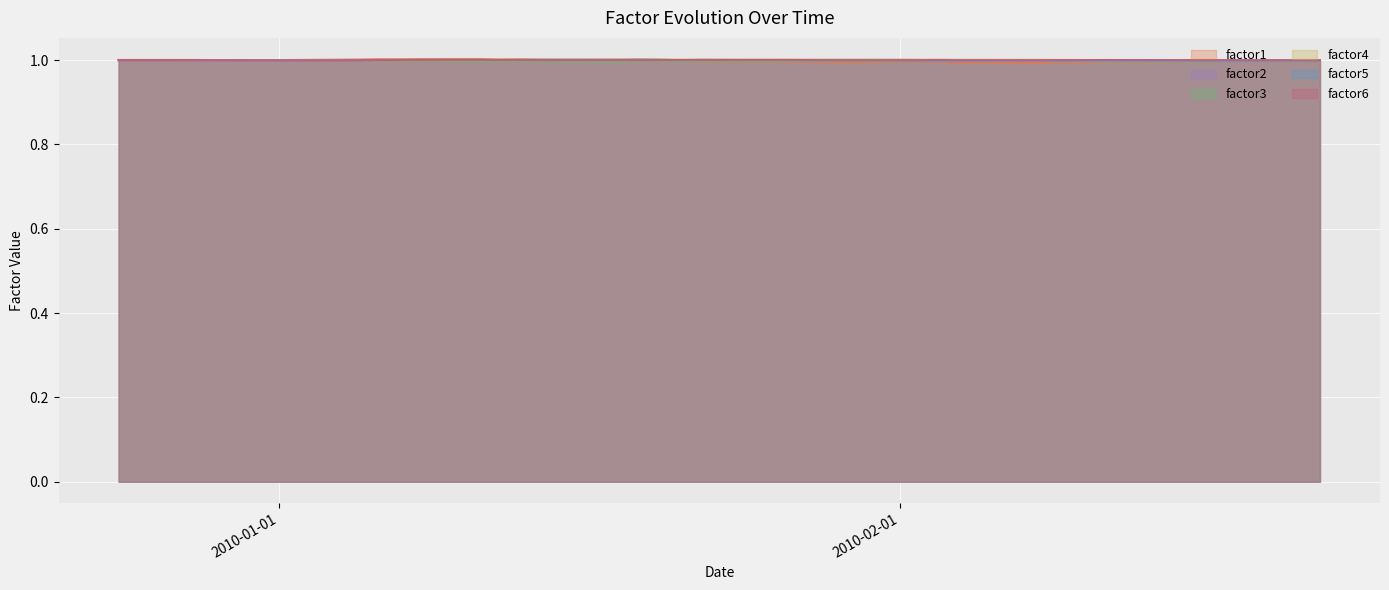

Which series has the largest range (max minus min)?

factor1